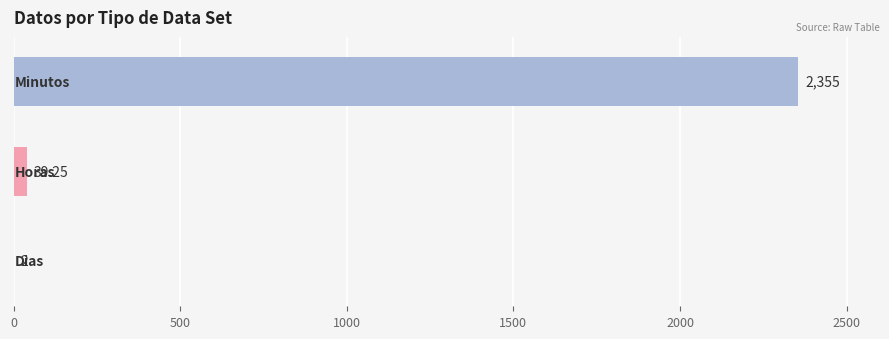

Are the bars grouped side by side (vs. stacked)?

No